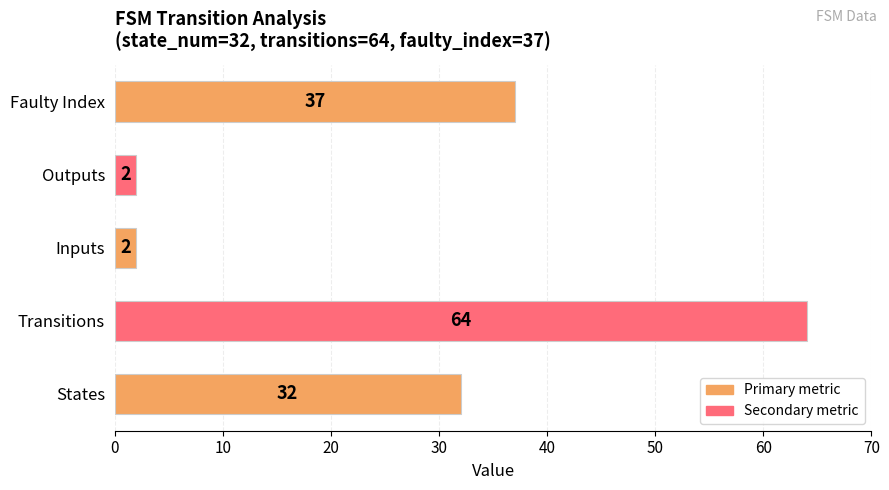

What is the smallest value displayed?

2